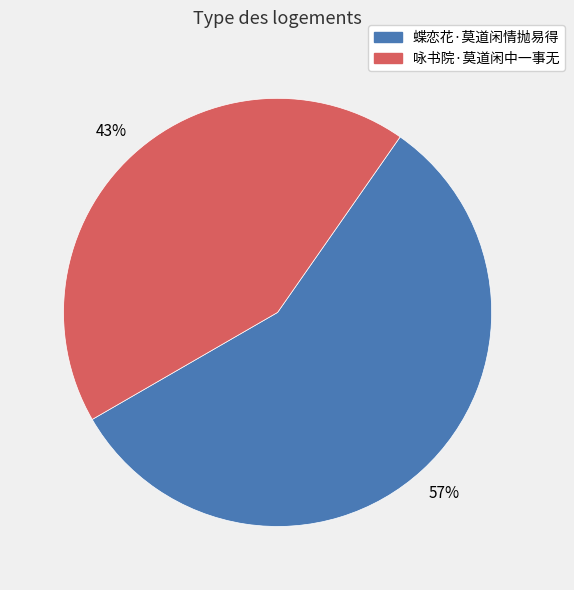

Is the sum of 咏书院·莫道闲中一事无 and 蝶恋花·莫道闲情抛易得 greater than half?

Yes